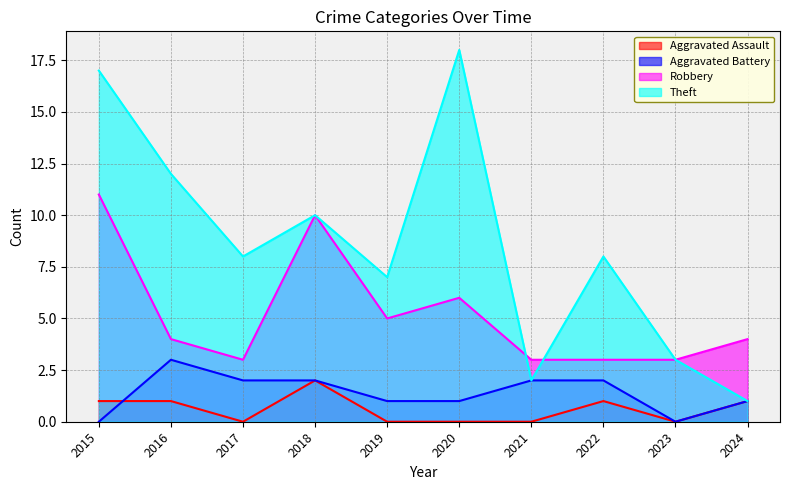

What is the total value across all series at 2018?

24